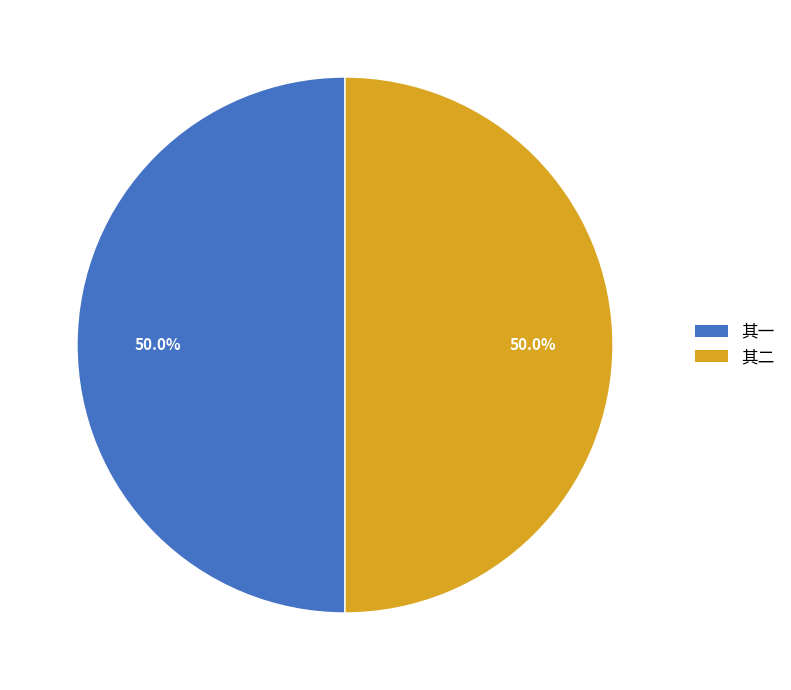

What percentage is NOT represented by 其二?

50.0%